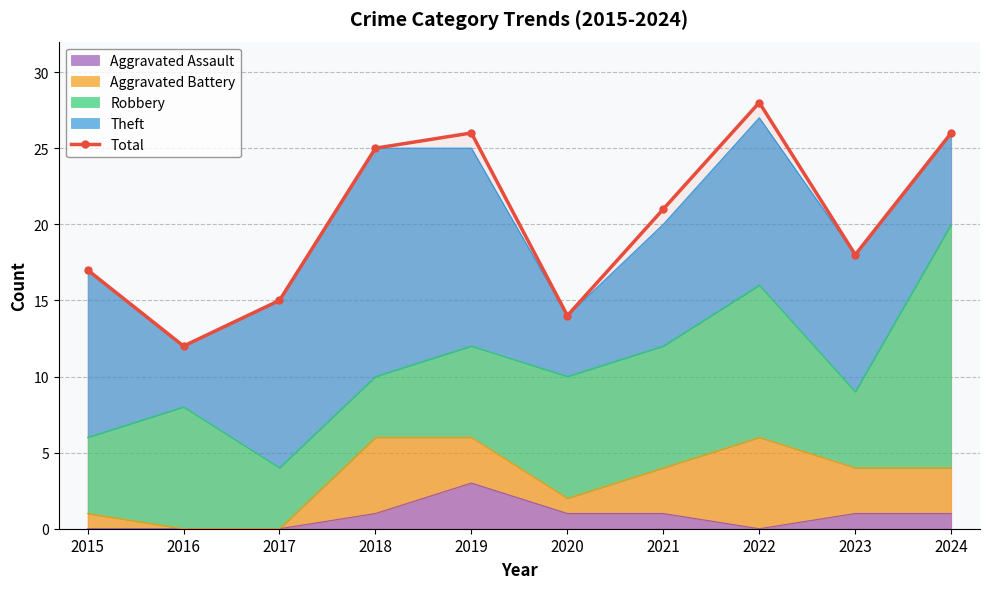

Reading left to right, transcribe all the data shown in this chart.

17	12	15	25	26	14	21	28	18	26